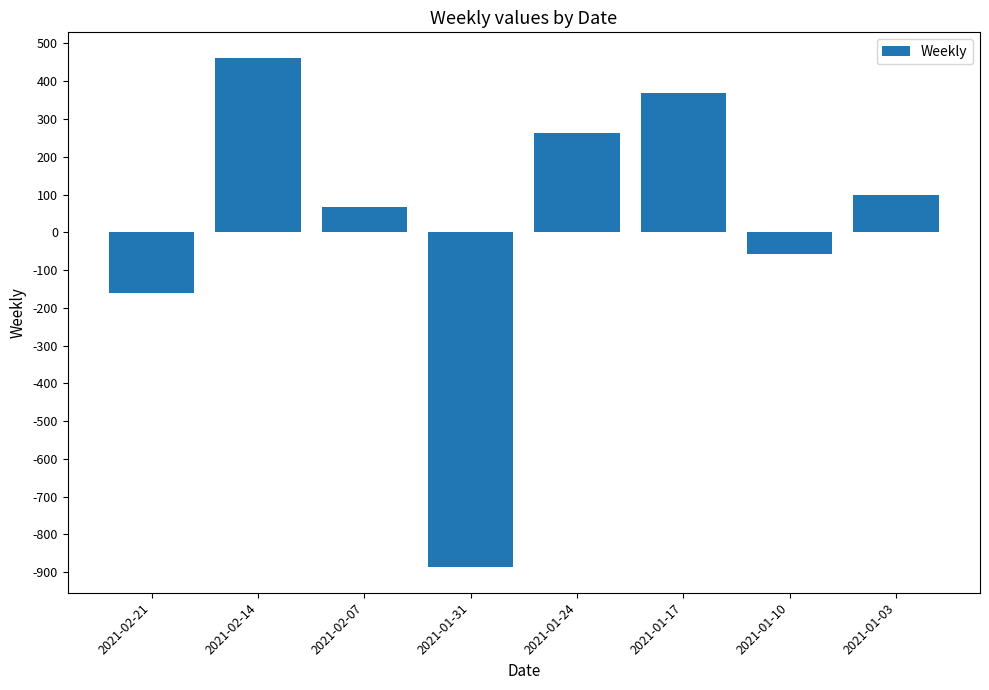

True or false: the data shows 369 at 2021-01-17.

True